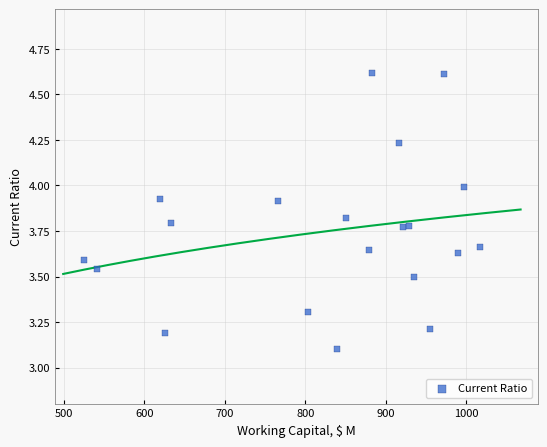

What Y value in the scatter plot is closest to 3?

3.1